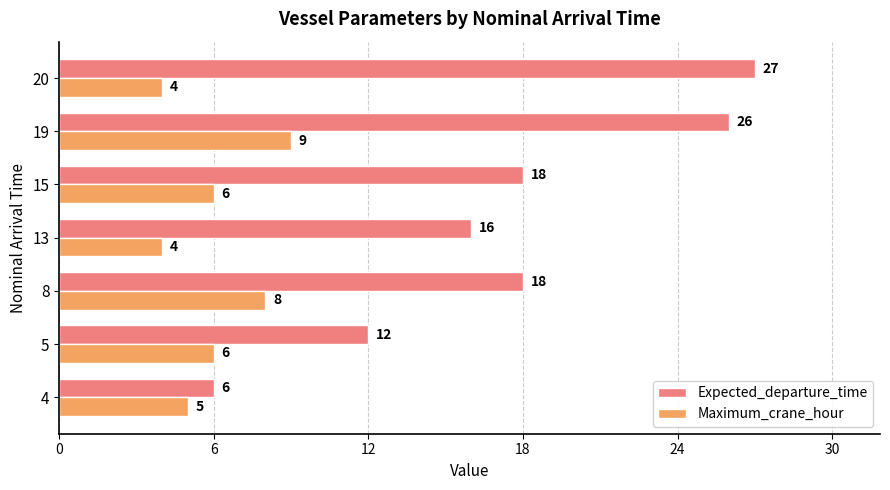

What is the average value of the Expected_departure_time series?

18